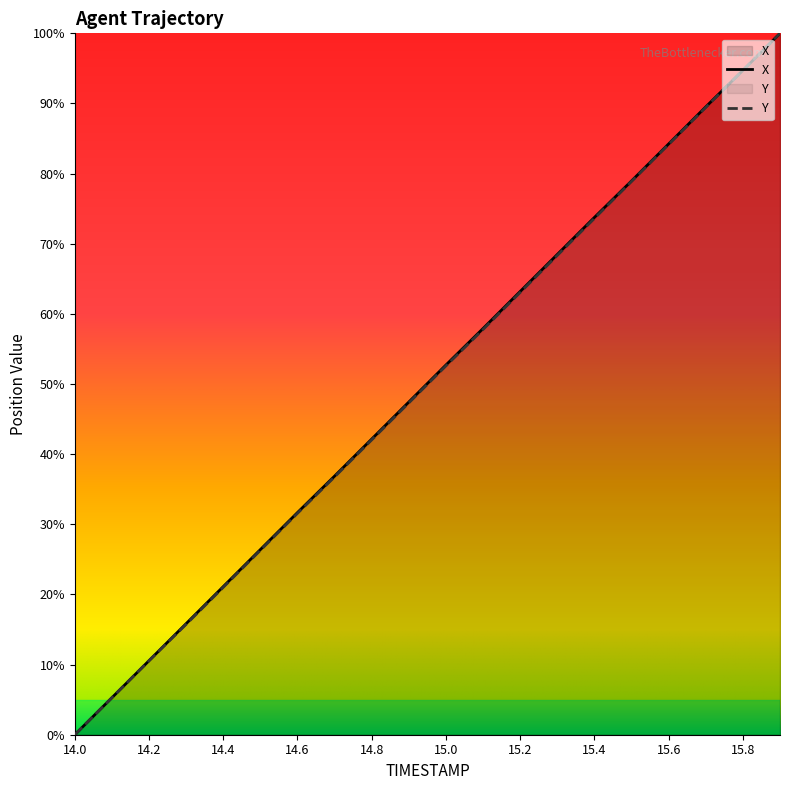

What is the label of the 16th point from the right?

14.4